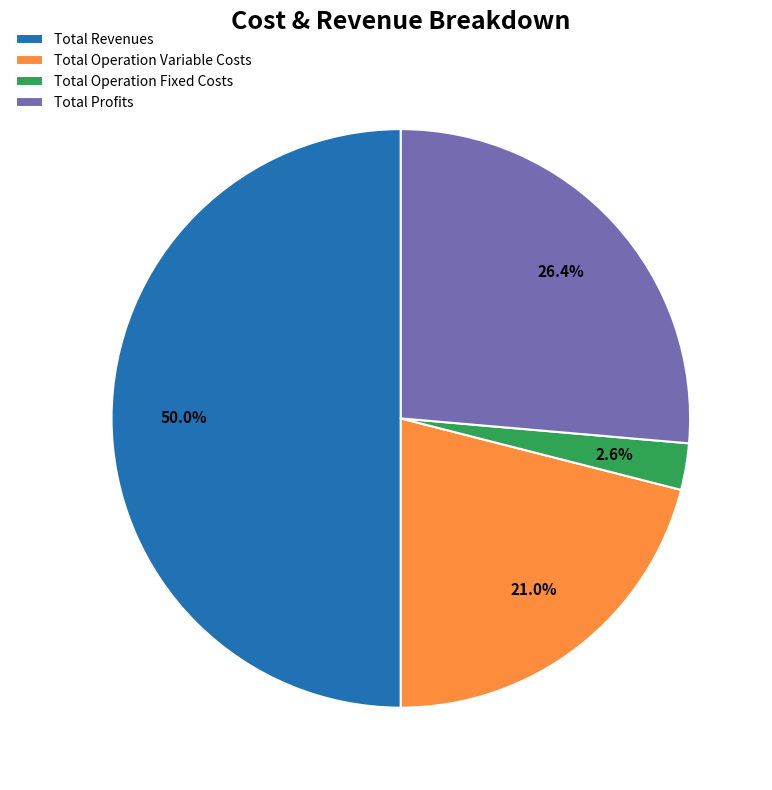

Which category has the biggest portion of the pie?

Total Revenues